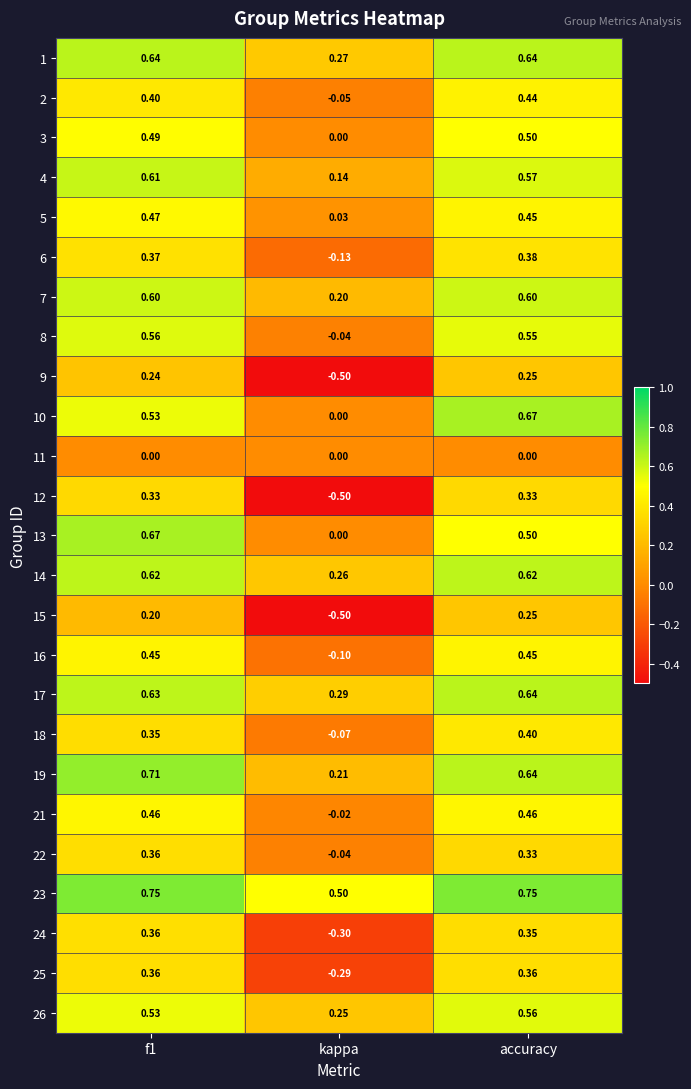

Which label corresponds to the smallest value in the chart?

kappa